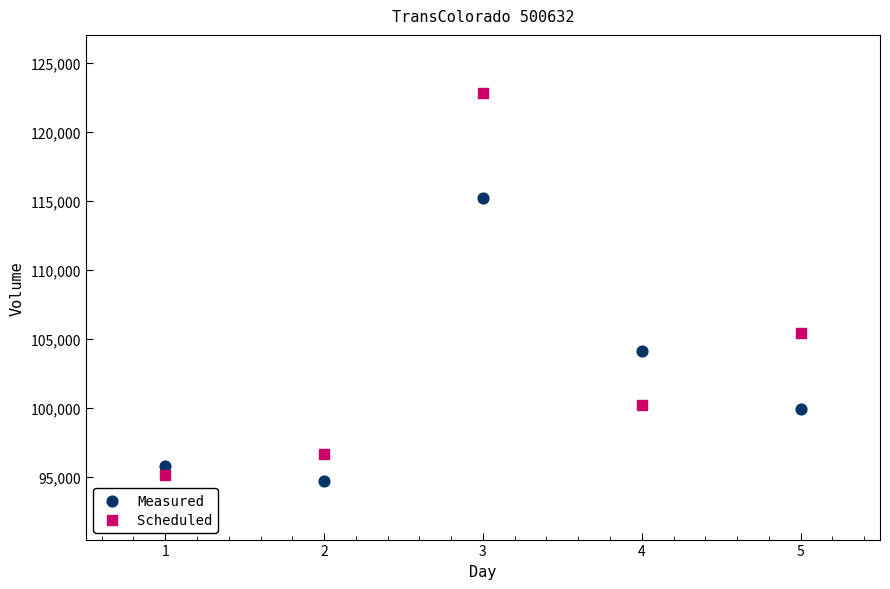

Across all data points, what is the average X value?

3